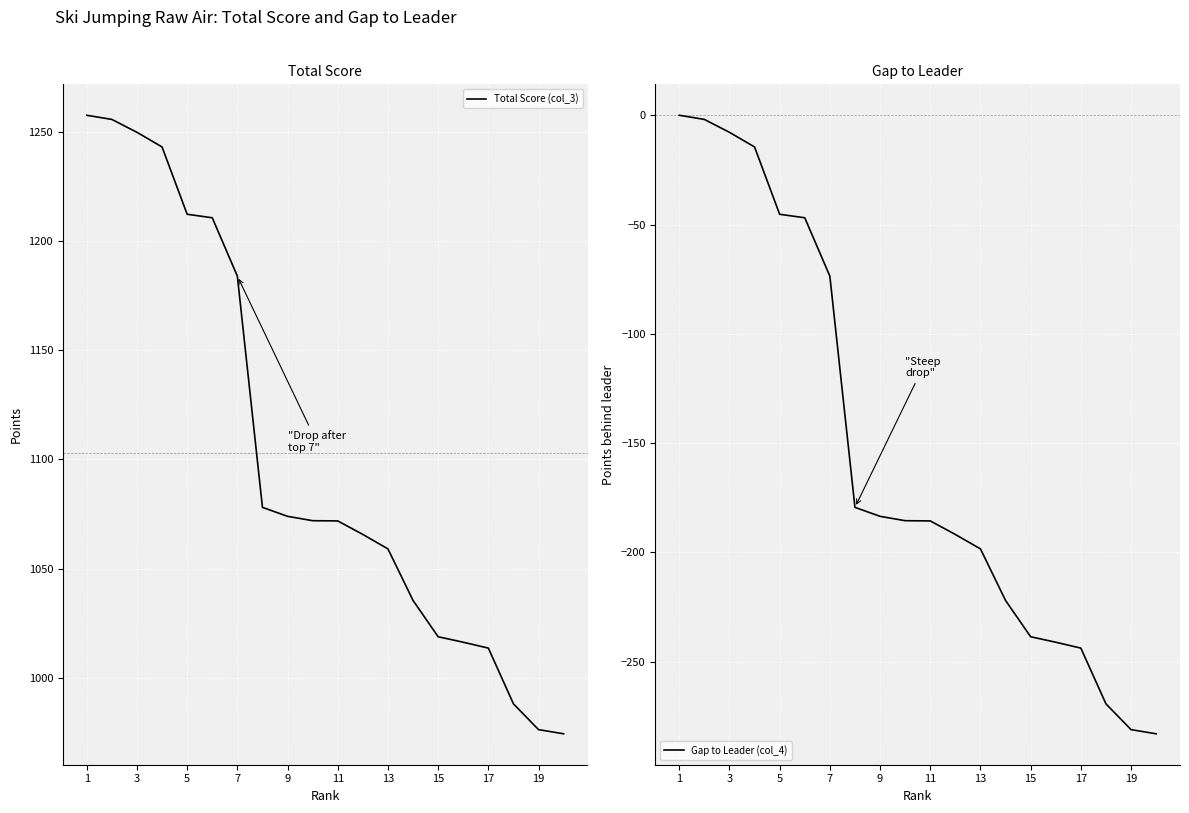

Is the value of Total Score (col_3) at 14 greater than the value of Gap to Leader (col_4) at 15?

Yes